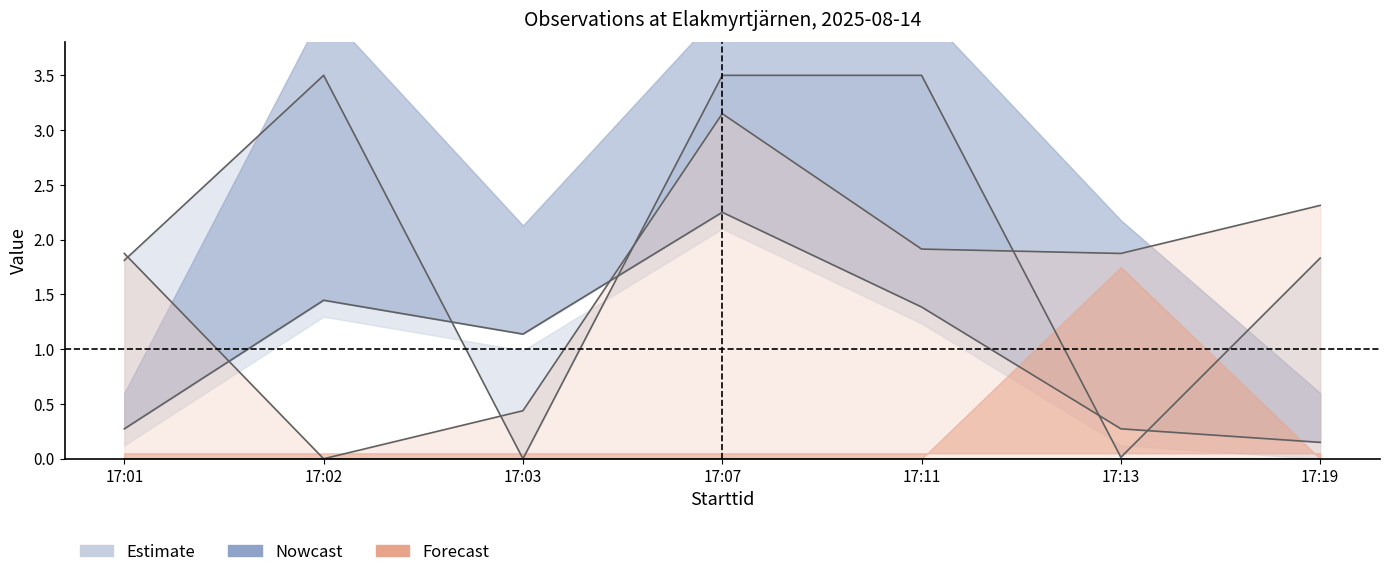

In Ost, how many points are higher than both neighbors (excluding endpoints)?

2